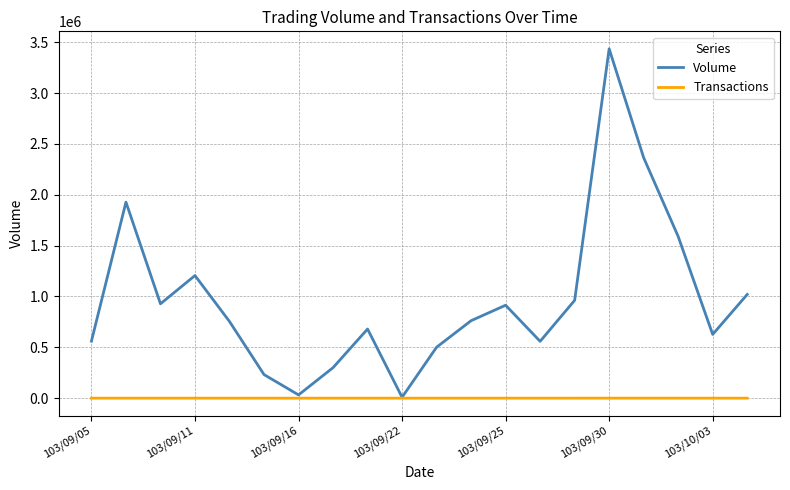

What is the average value of the Transactions series?

19